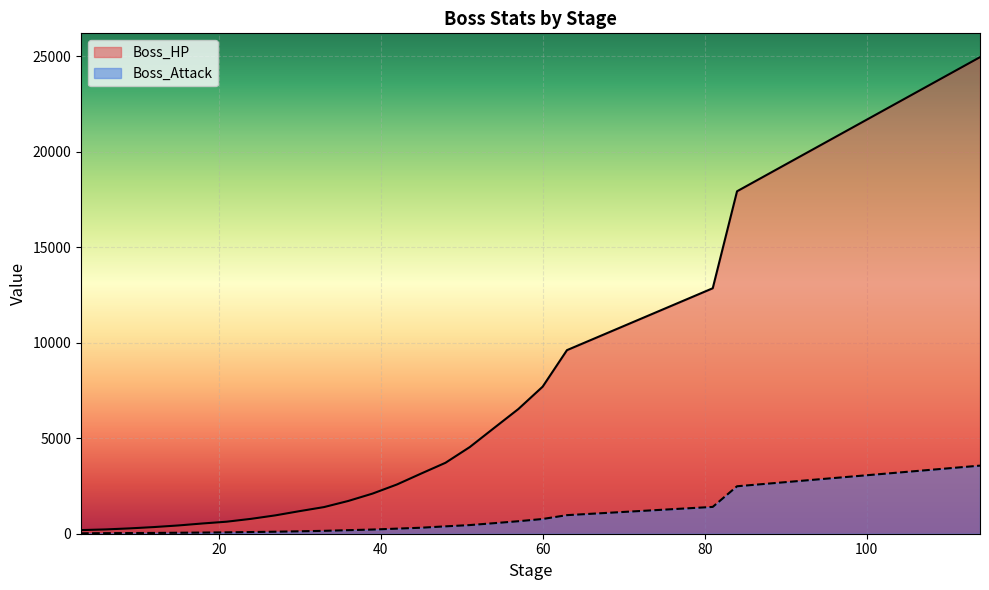

The value of Boss_HP at 102 is 22137. True or false?

True